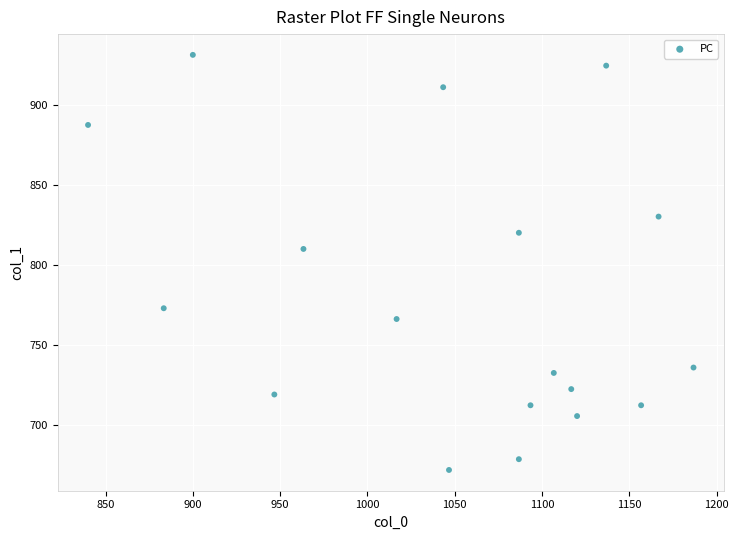

What Y value in the scatter plot is closest to 801?

810.0